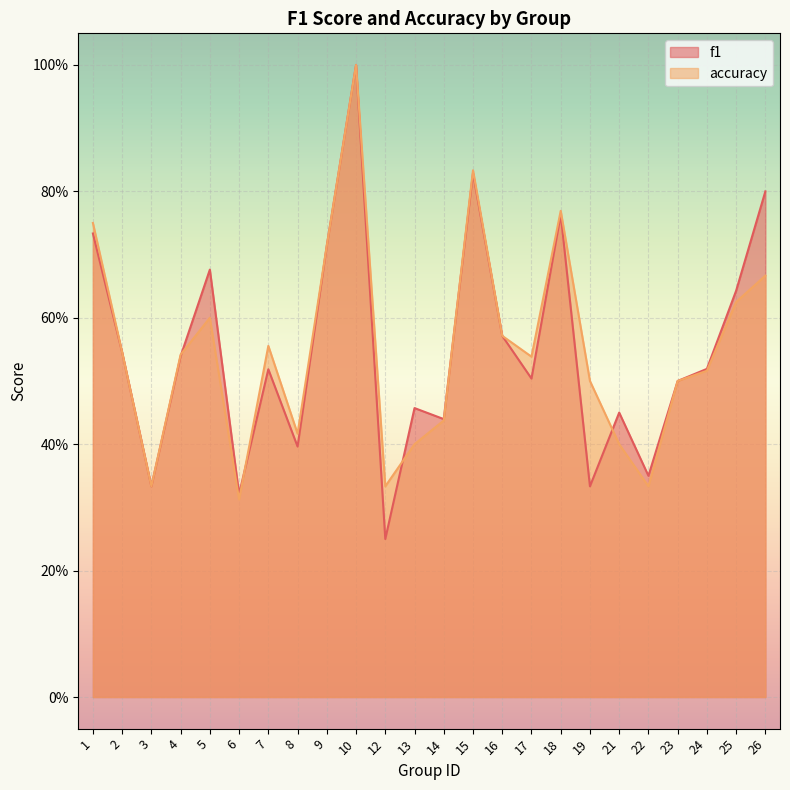

The value of f1 at 23 is 0.7. True or false?

False